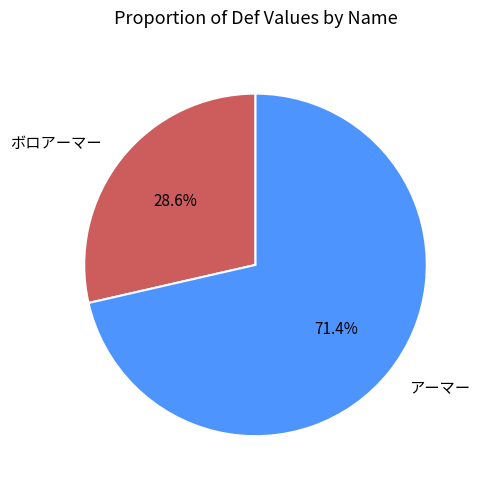

To the nearest percent, what is the difference between the largest and smallest slice percentages?

43%